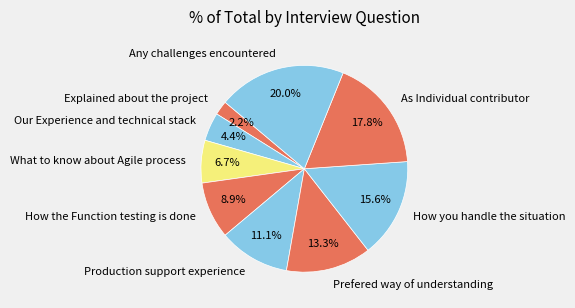

What percentage do Prefered way of understanding and How the Function testing is done together represent?

22.2%